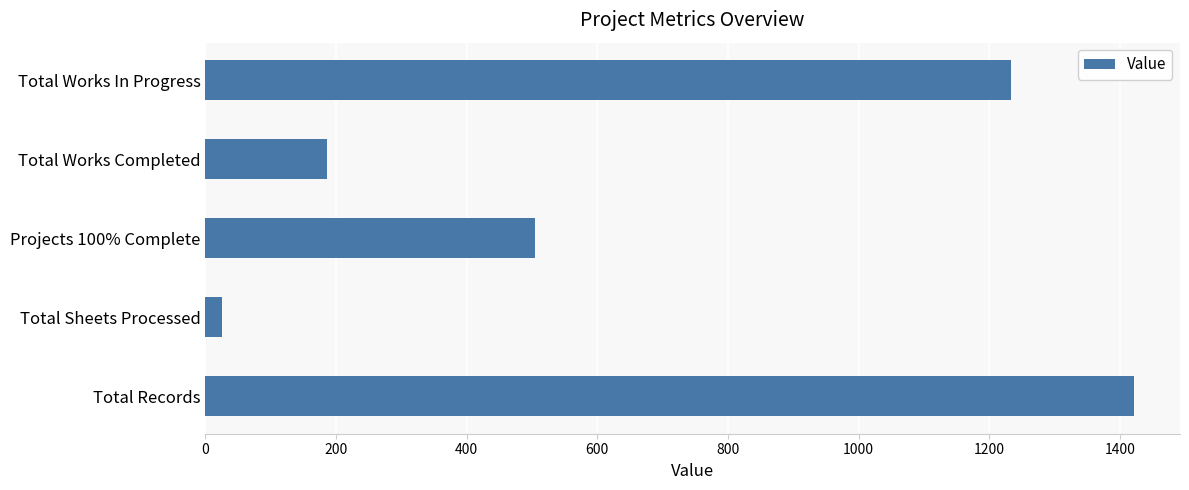

How many data points does each series have?

5